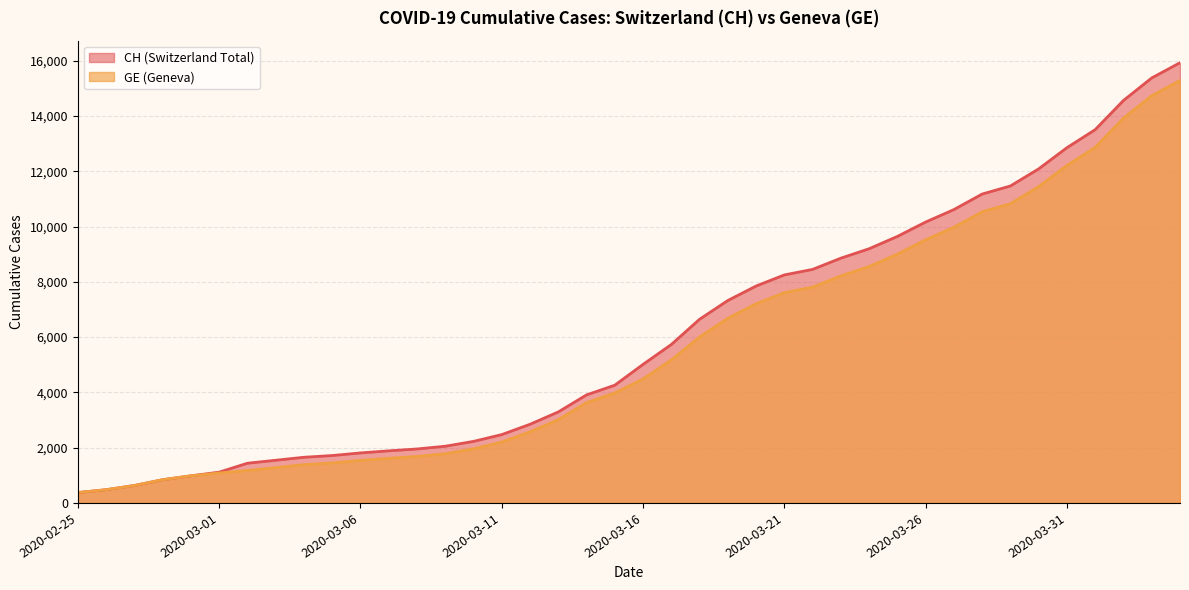

What is the total value across all series at 2020-04-03?

30108